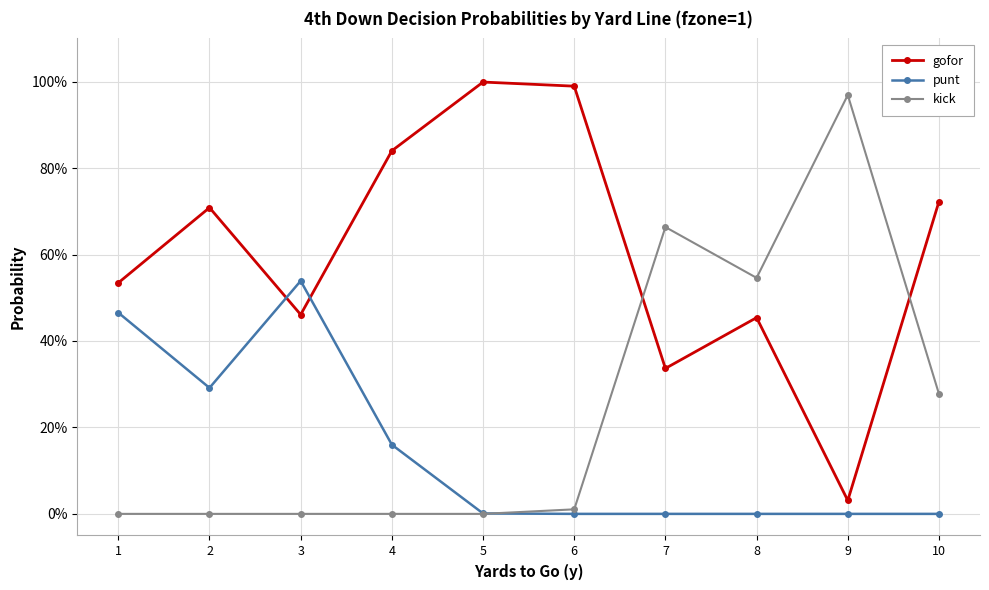

Reading left to right, transcribe all the data shown in this chart.

gofor: 0.5	0.7	0.5	0.8	1.0	1.0	0.3	0.5	0.0	0.7
punt: 0.5	0.3	0.5	0.2	0.0	0.0	0.0	0.0	0.0	0.0
kick: 0.0	0.0	0.0	0.0	0.0	0.0	0.7	0.5	1.0	0.3